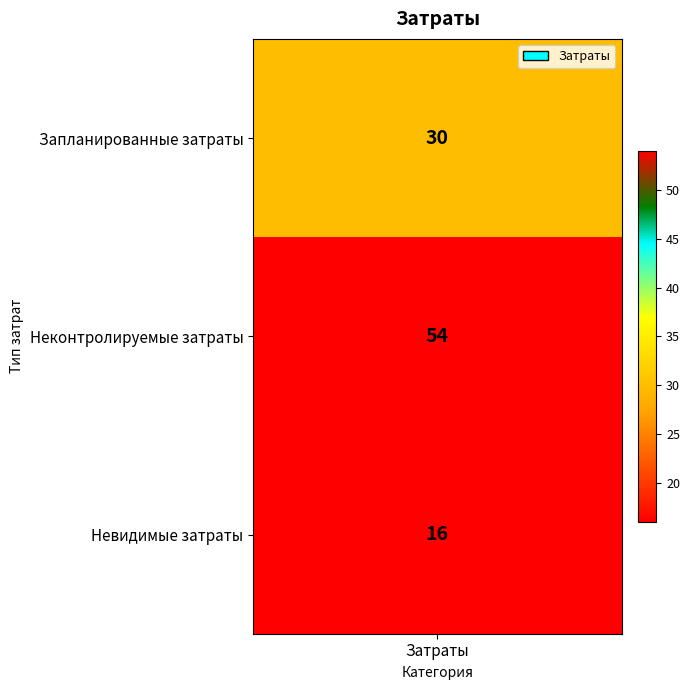

At which category does the chart reach its minimum across all series?

Невидимые затраты